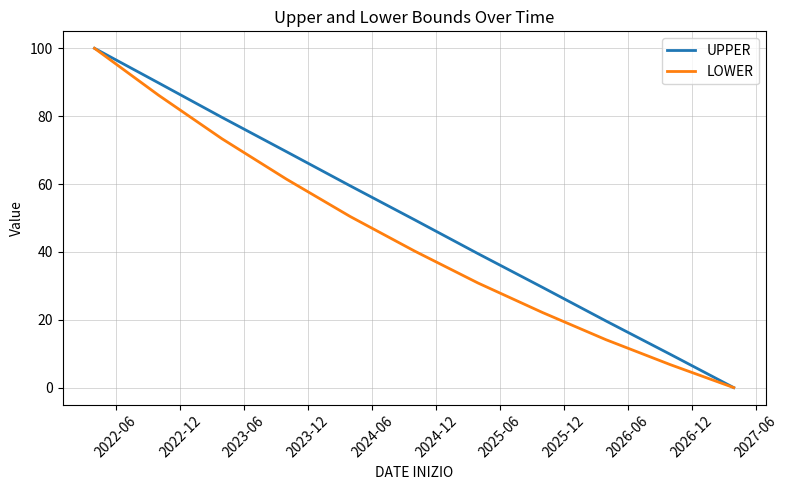

Is this an area chart (filled region under the line)?

No